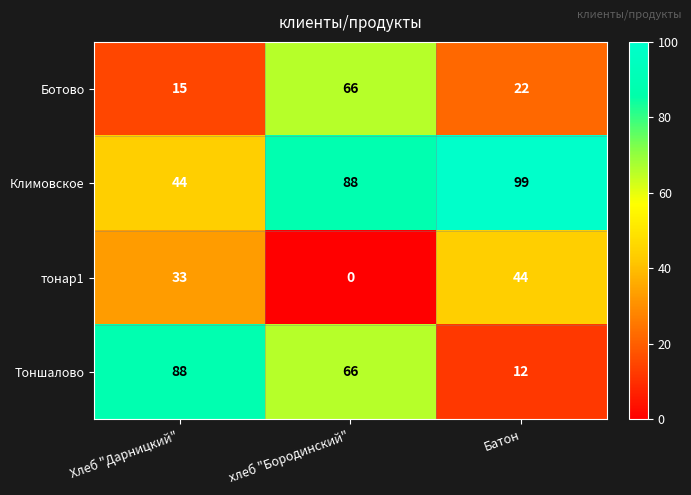

At which category does the chart reach its minimum across all series?

хлеб "Бородинский"